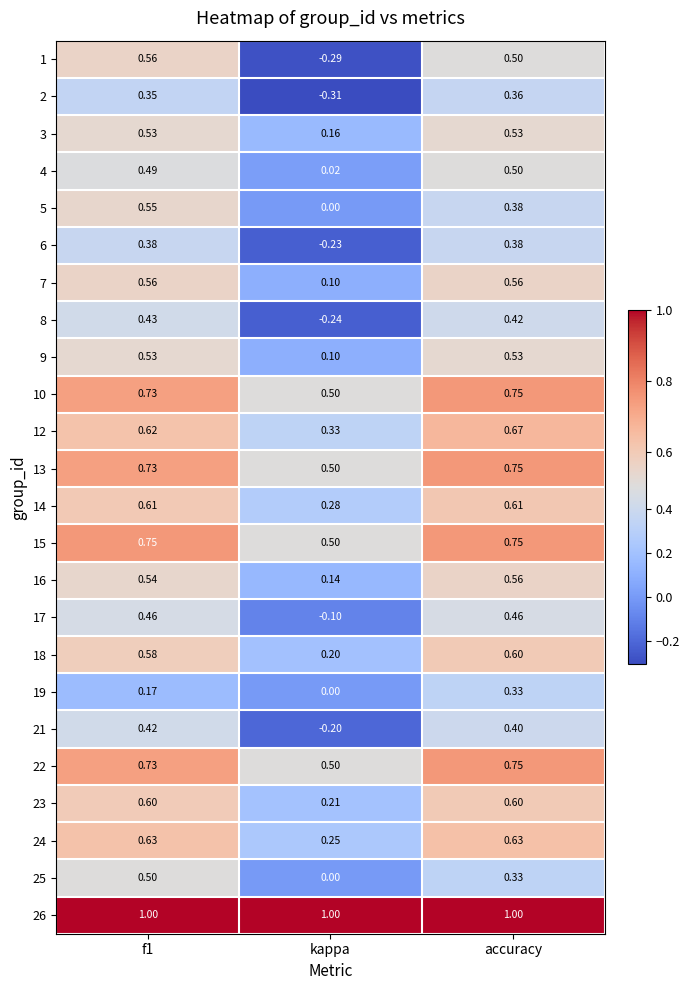

Which series has the largest range (max minus min)?

1